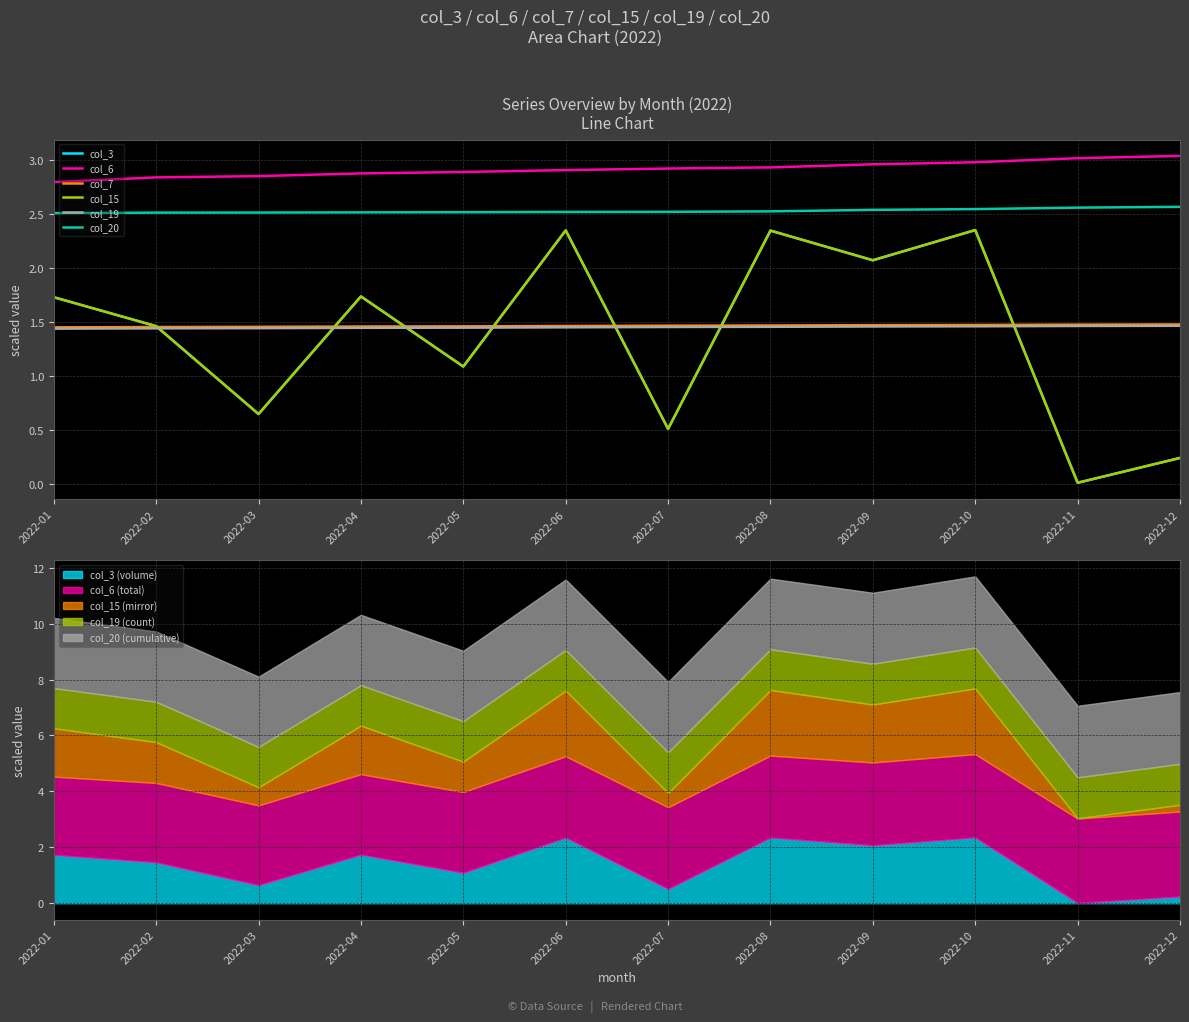

What are all the series names shown in the legend?

col_3, col_6, col_7, col_15, col_19, col_20